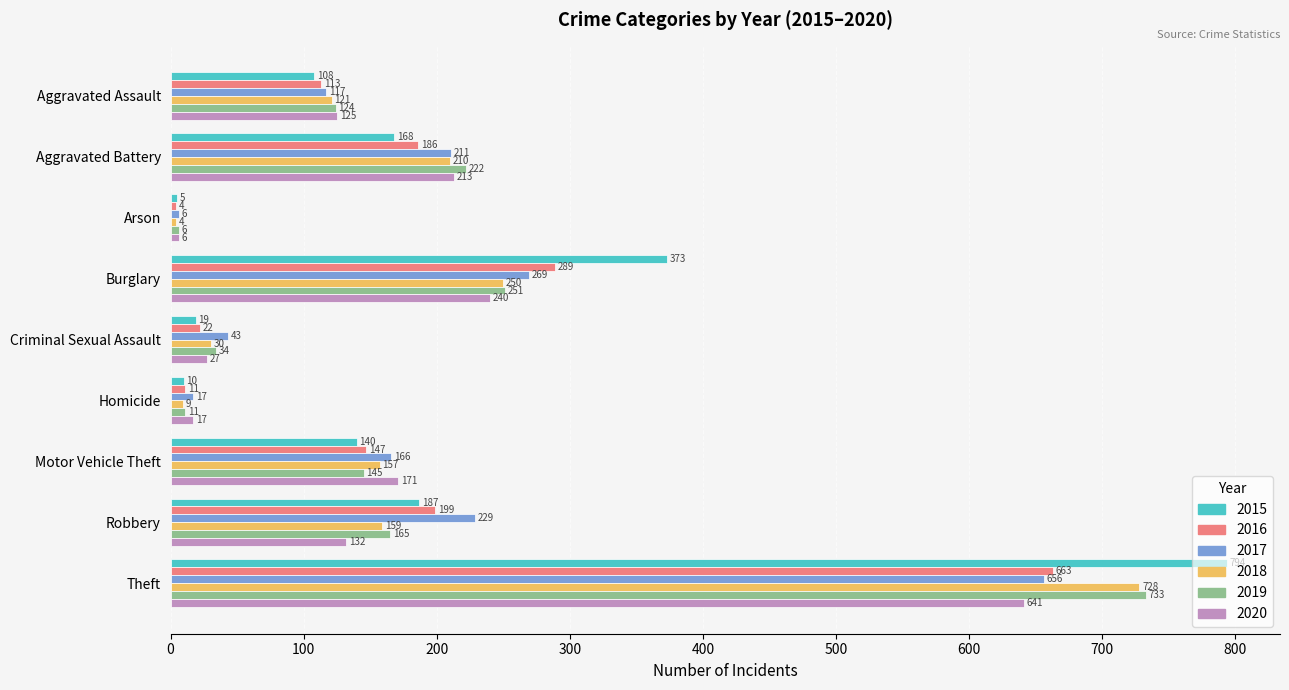

What is the maximum value for 2017?

656